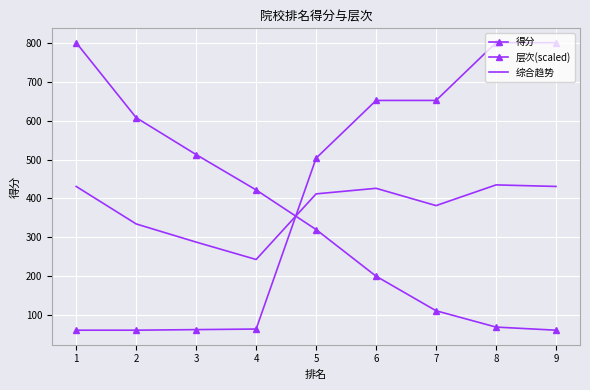

How many distinct data groups are displayed?

3